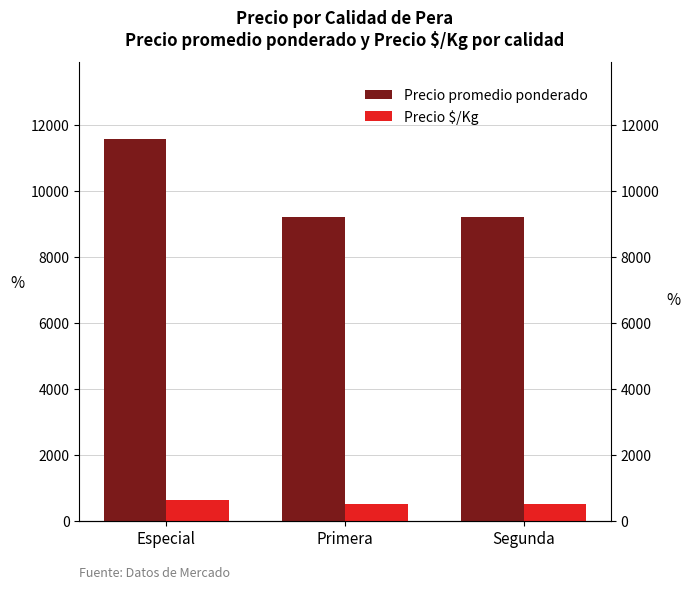

Reading right to left, list all the values displayed in this chart.

Precio promedio ponderado: 9200	9200	11583
Precio $/Kg: 511	511	639